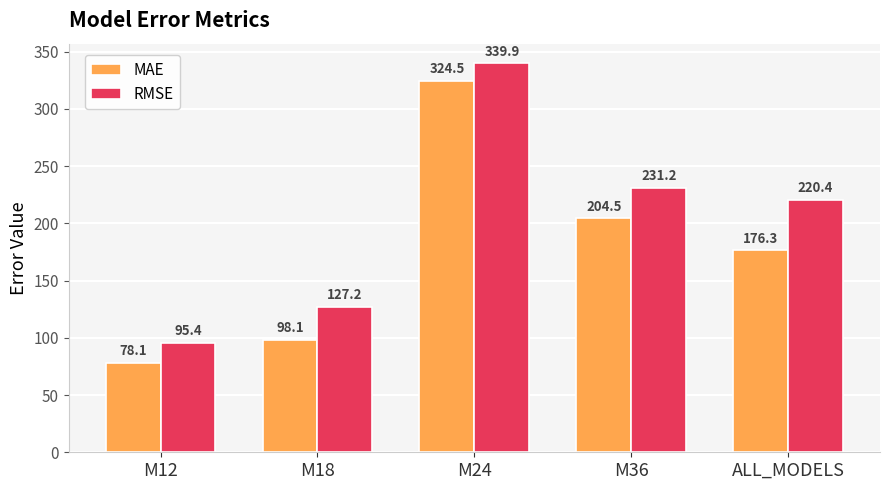

What is the difference between the MAE values at ALL_MODELS and M24?

148.2